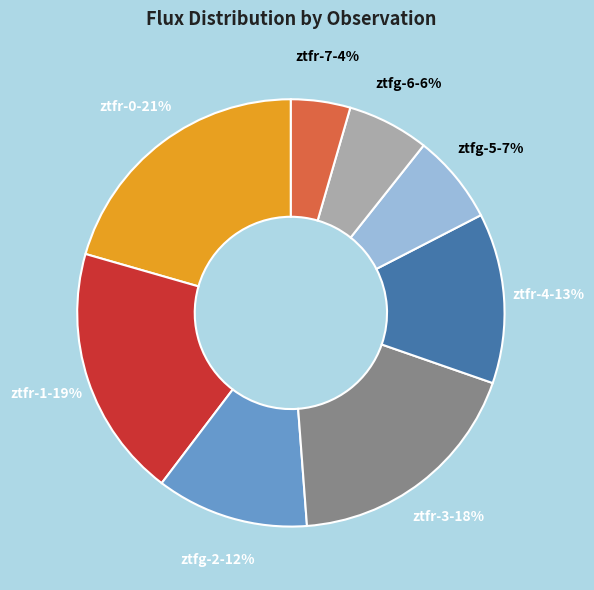

Approximately how many times larger is the value at ztfg-5 compared to ztfg-2?

0.6